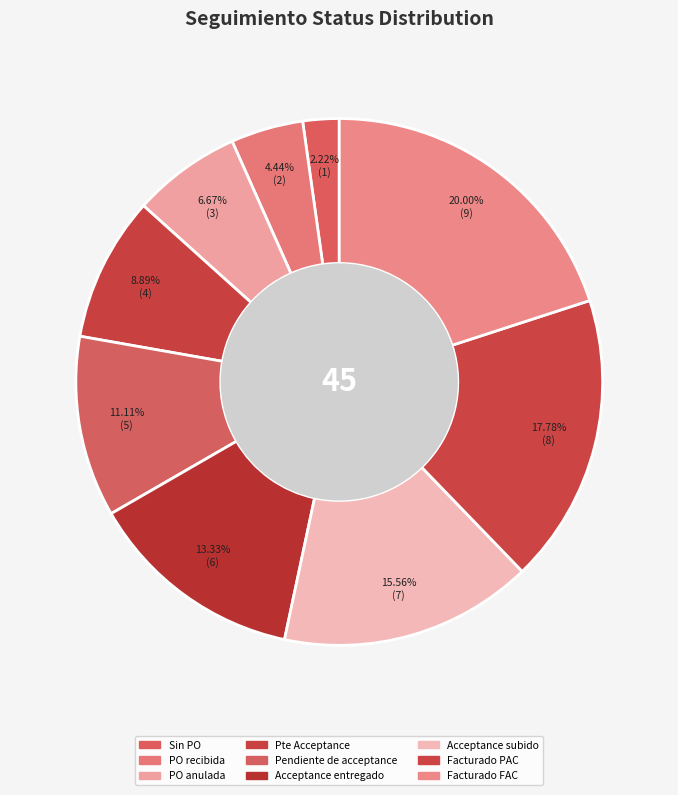

Count the number of slices in the pie.

9